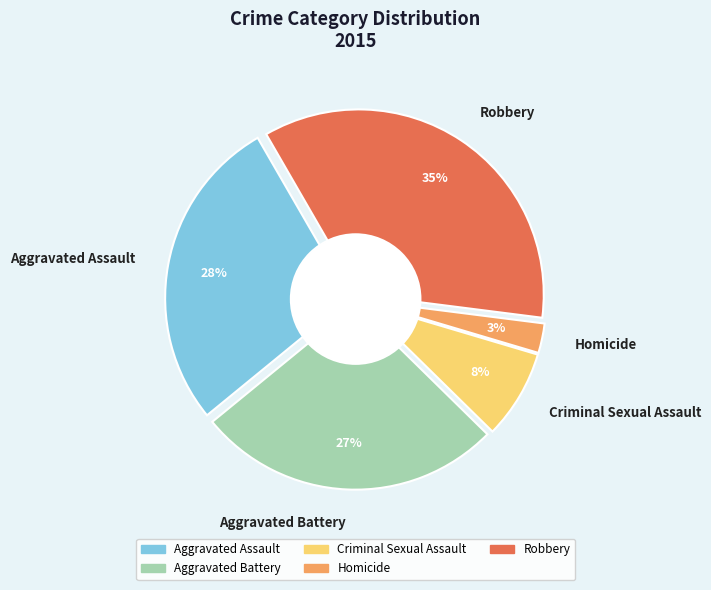

Approximately how many times larger is the value at Aggravated Battery compared to Aggravated Assault?

1.0